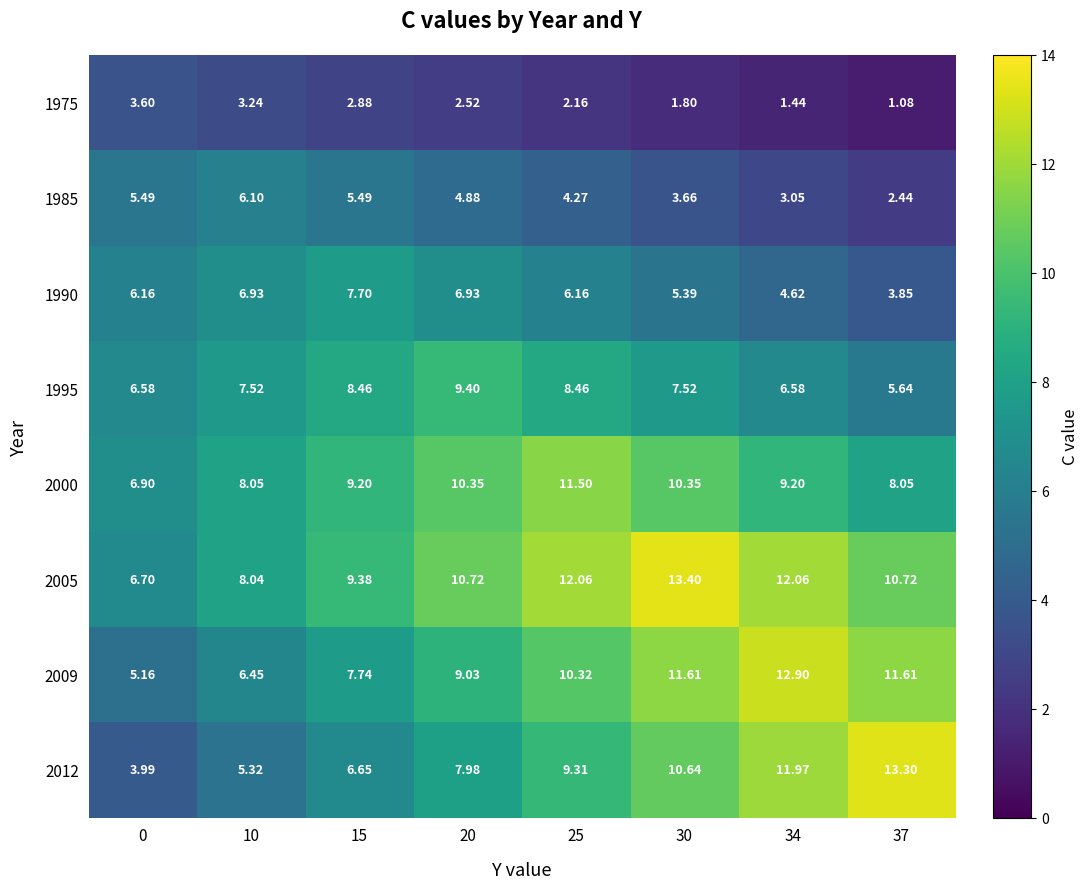

Is the value of 2005 at 0 greater than the value of 2009 at 20?

No